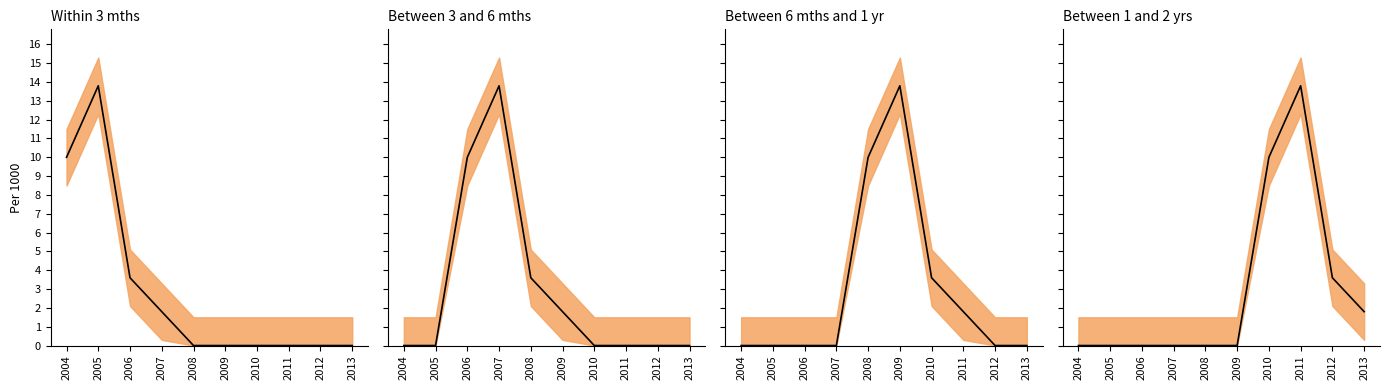

At which category does the chart reach its peak across all series?

2011